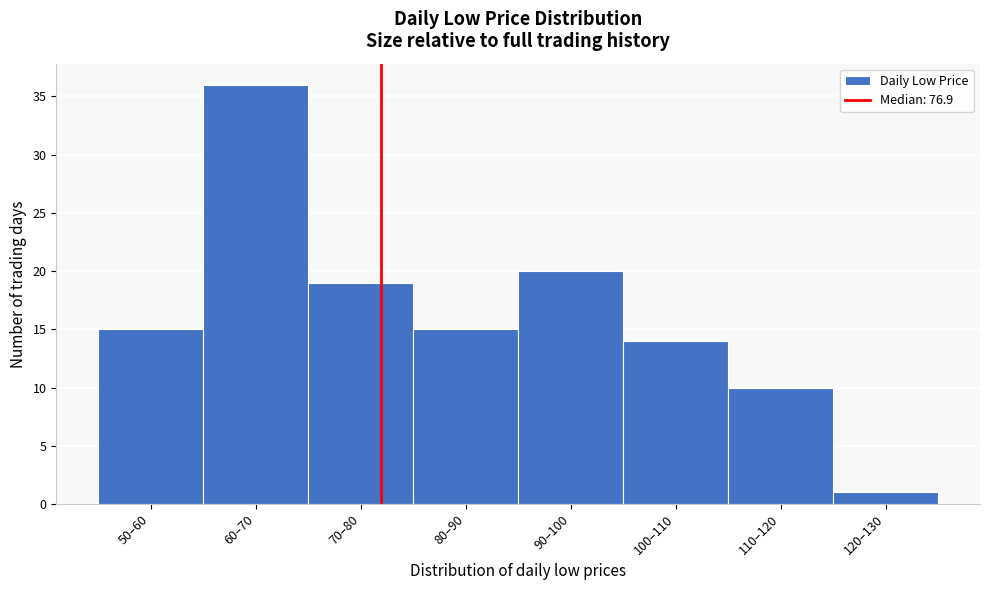

Reading left to right, list all the values displayed in this chart.

50–60=15	60–70=36	70–80=19	80–90=15	90–100=20	100–110=14	110–120=10	120–130=1